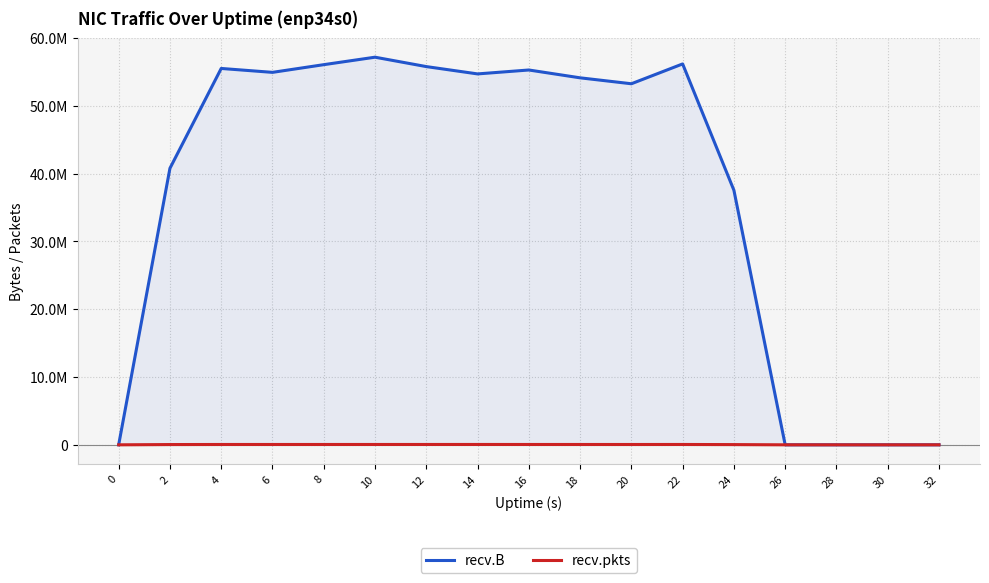

At which label is recv.B closest to 28588668?

24